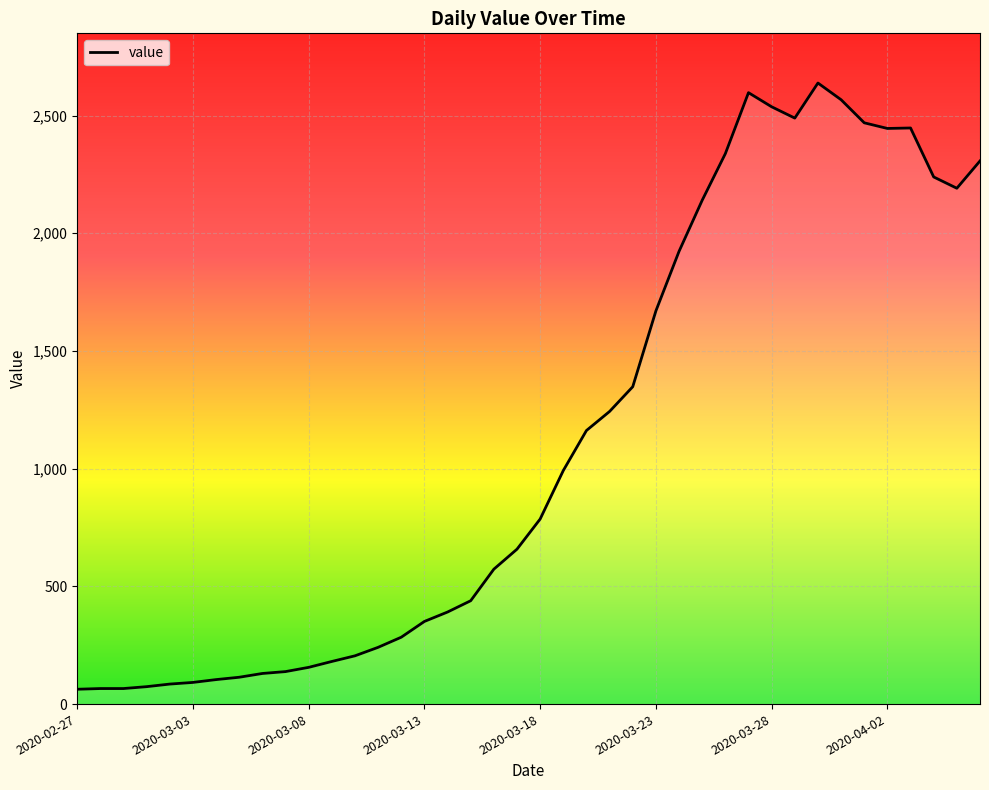

What is the greatest value displayed?

2638